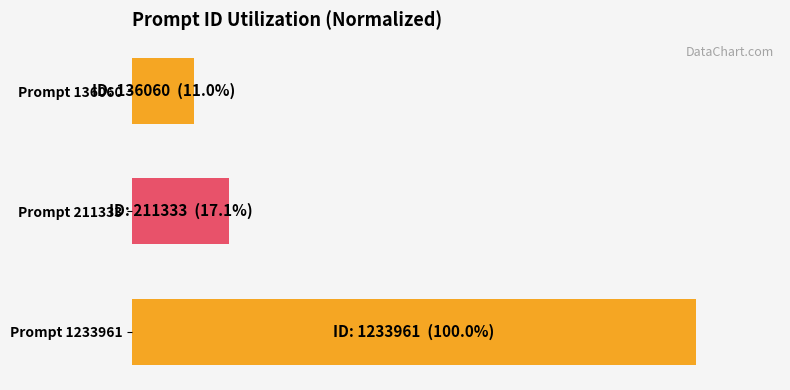

What is the difference between the maximum and minimum values?

0.9